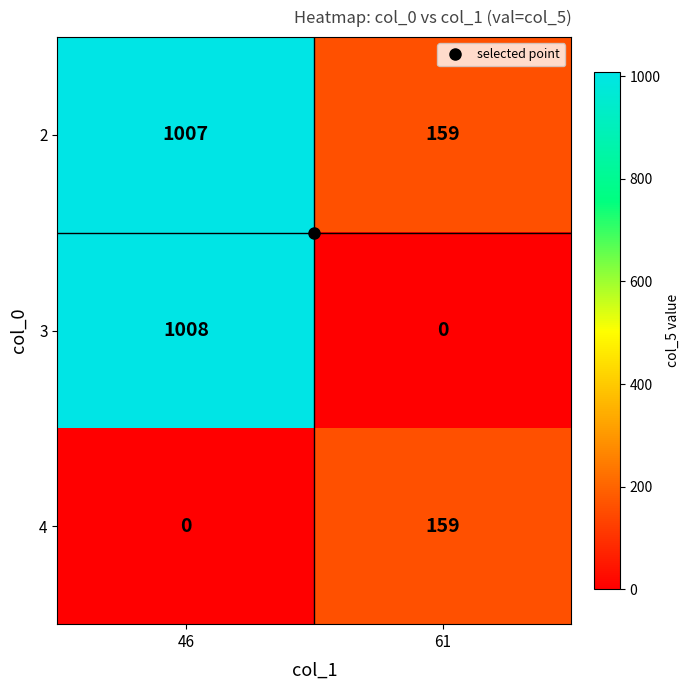

Rank the series at 46 from highest to lowest value.

3, 2, 4